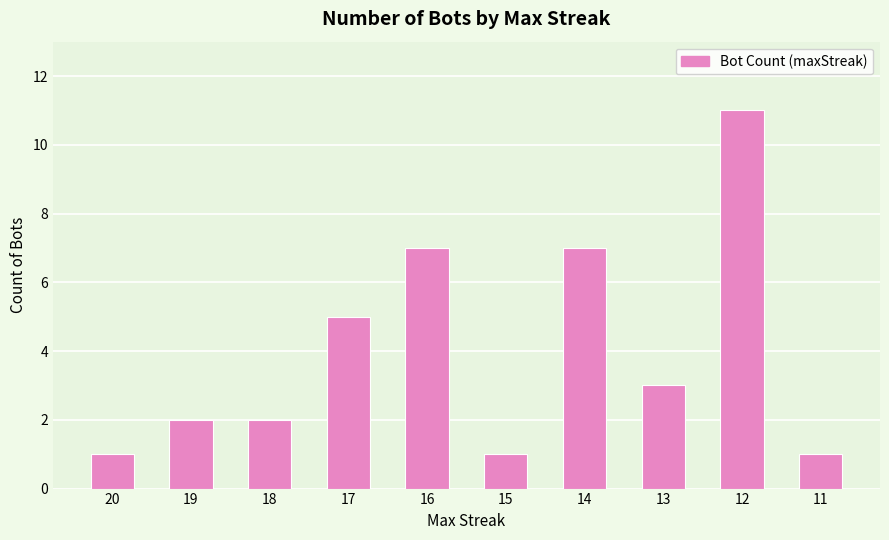

What is the greatest value displayed?

11